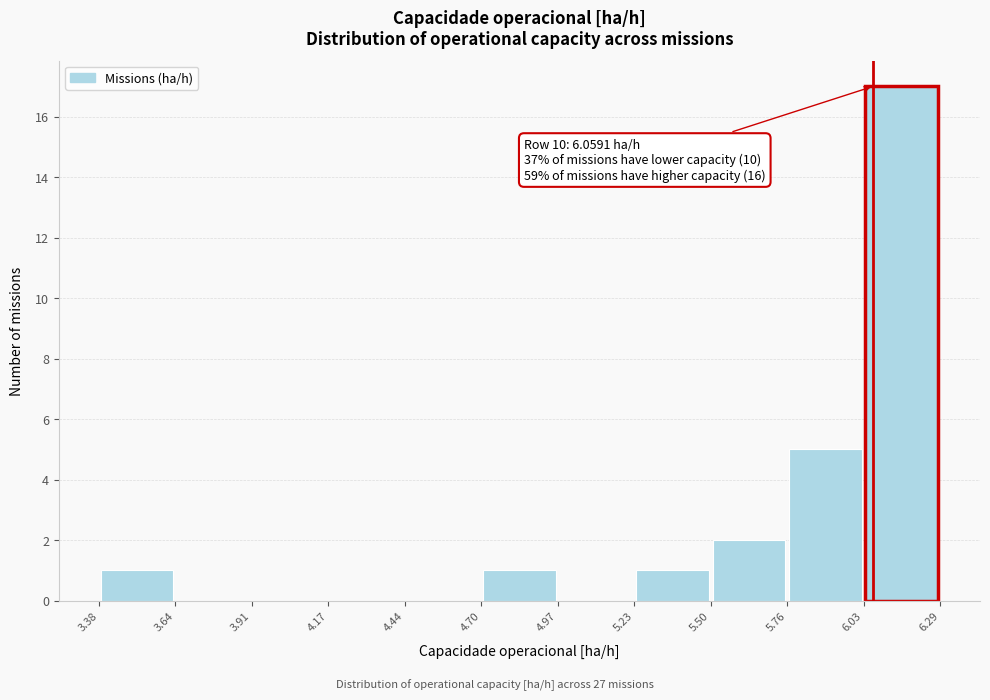

Which range on the x-axis has the tallest bar?

6.03 to 6.29